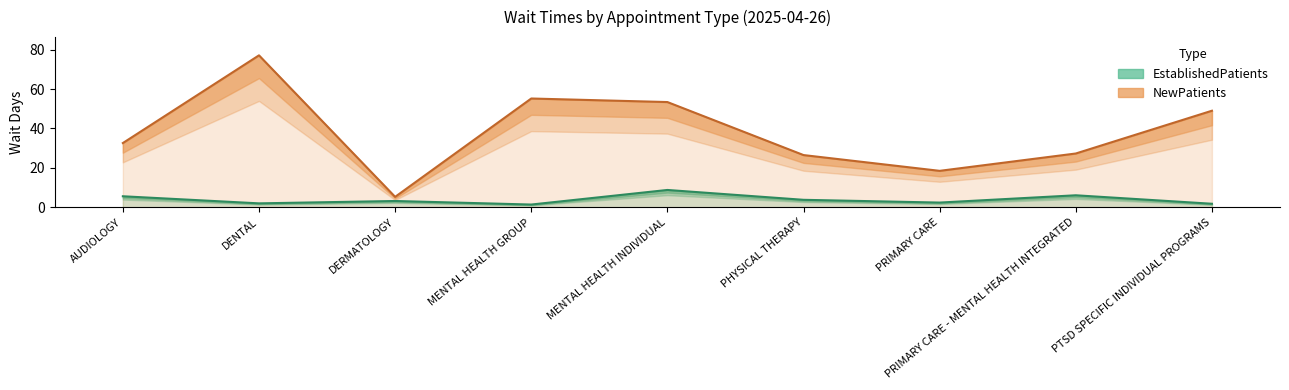

How many values in the EstablishedPatients series exceed 3?

5